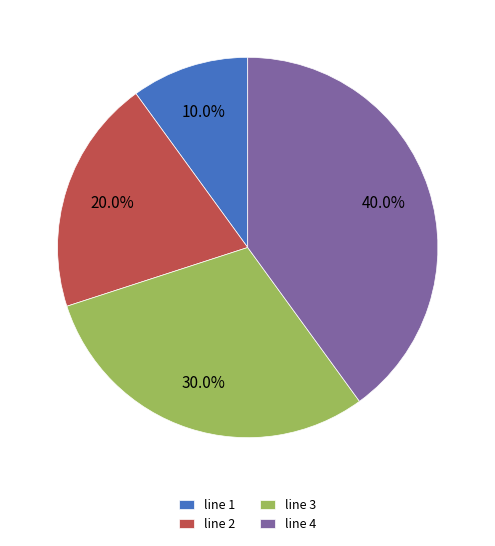

What percentage do line 3 and line 1 together represent?

40.0%